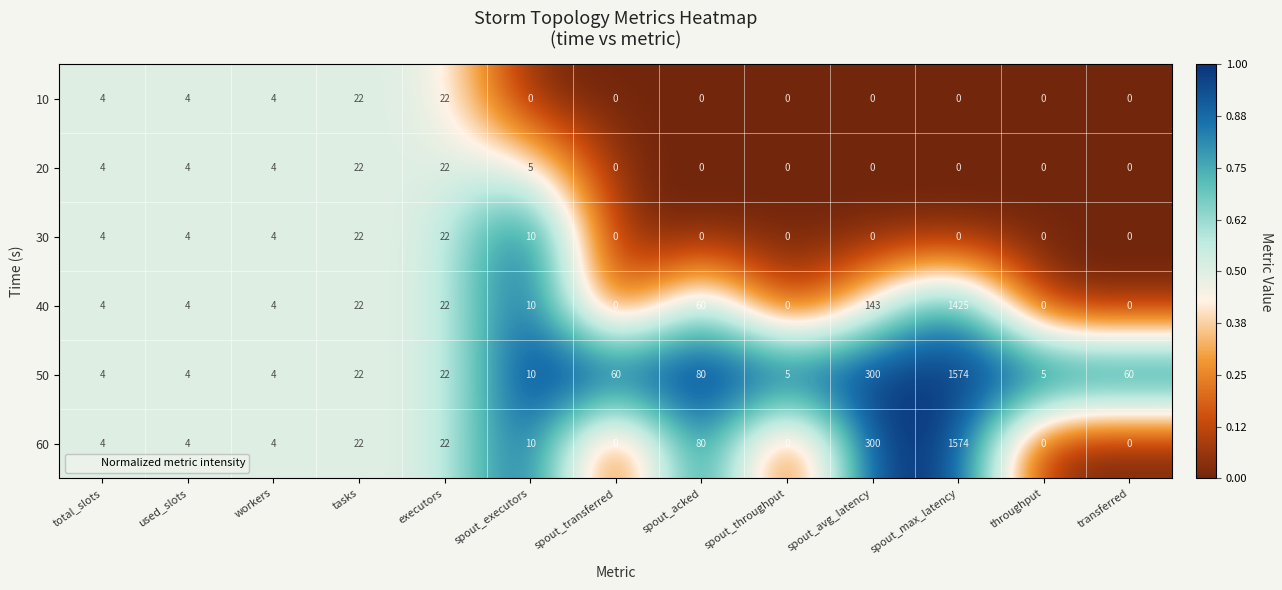

The 40 series shows 22 at tasks. True or false?

True